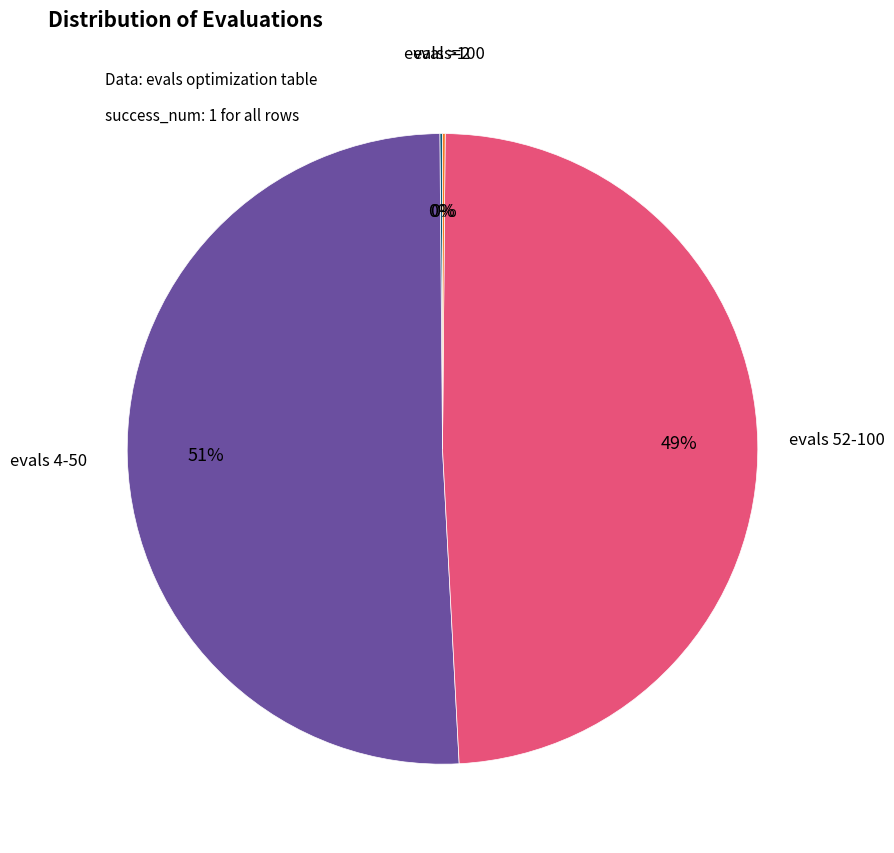

To the nearest percent, what is the average slice percentage?

25%